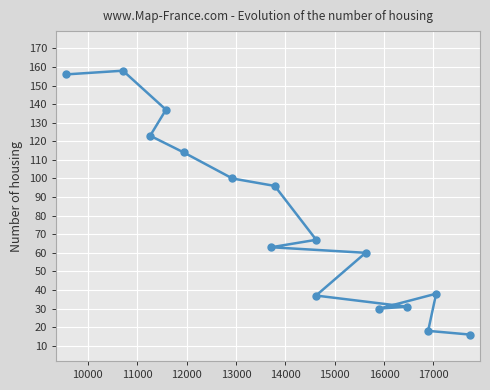

What is the maximum value shown in the chart?

158